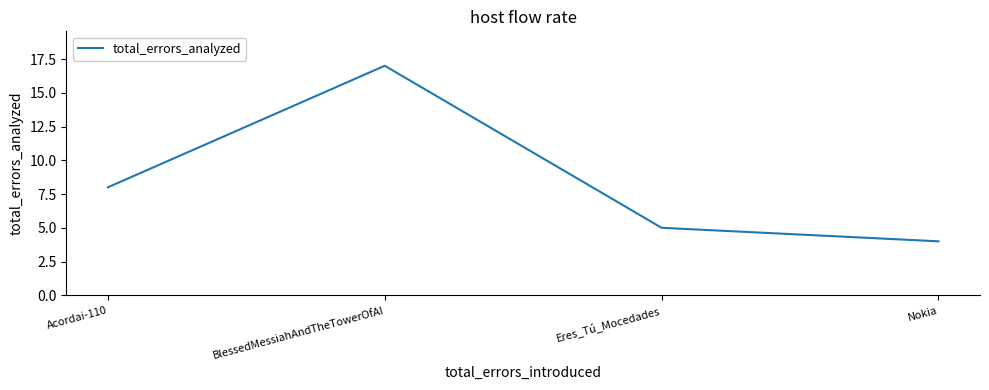

Rank the categories by value from highest to lowest.

BlessedMessiahAndTheTowerOfAI, Acordai-110, Eres_Tú_Mocedades, Nokia